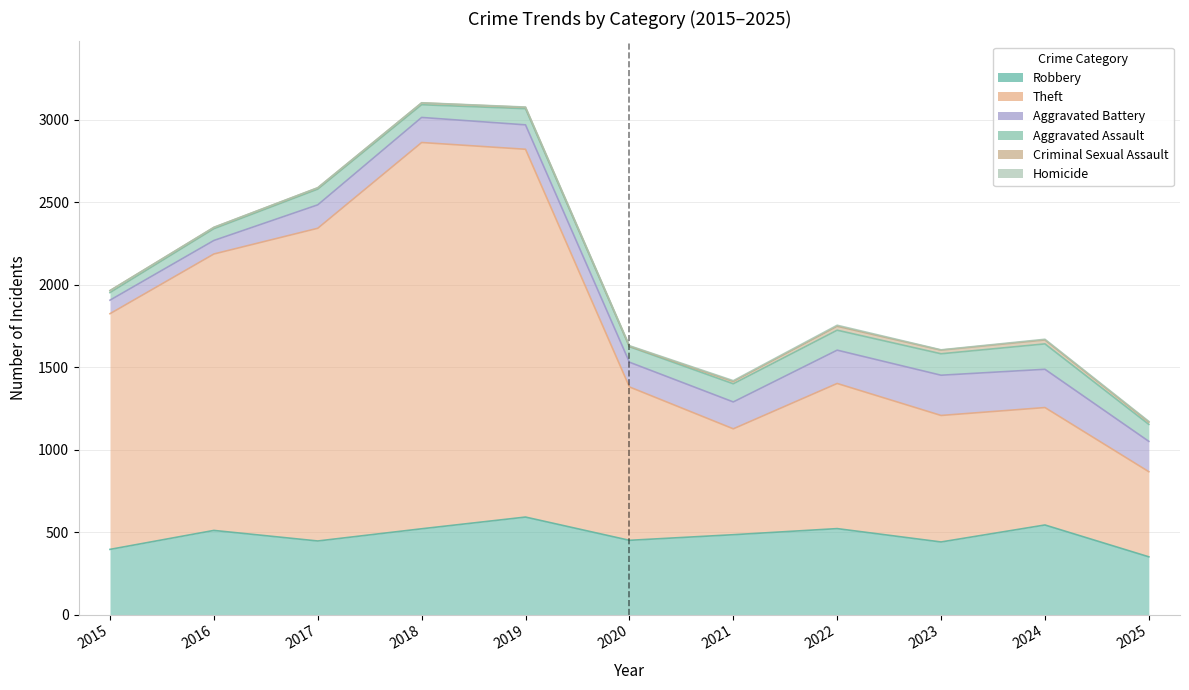

What is the difference between the highest and lowest values at 2025?

512